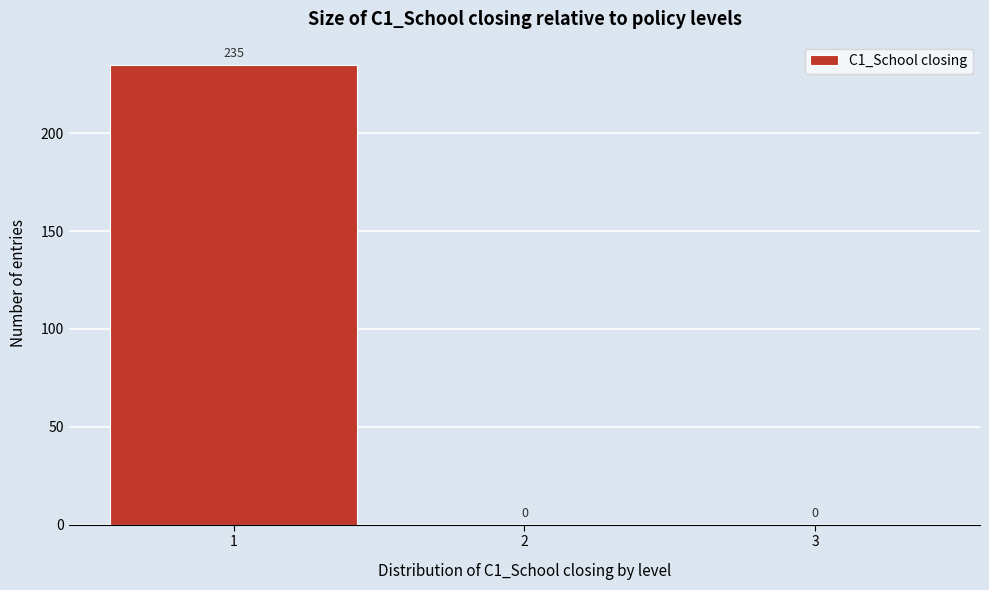

How tall is the bar that spans 0.5 to 1.5 on the x-axis?

235